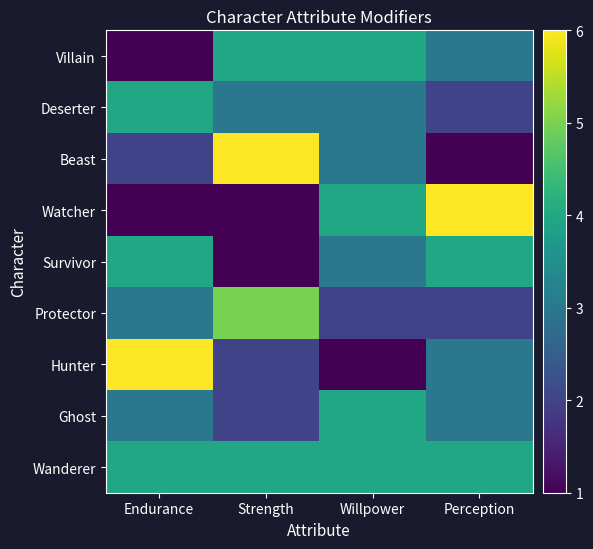

Reading left to right, what are all the values shown in this chart?

Villain: Endurance=1	Strength=4	Willpower=4	Perception=3
Deserter: Endurance=4	Strength=3	Willpower=3	Perception=2
Beast: Endurance=2	Strength=6	Willpower=3	Perception=1
Watcher: Endurance=1	Strength=1	Willpower=4	Perception=6
Survivor: Endurance=4	Strength=1	Willpower=3	Perception=4
Protector: Endurance=3	Strength=5	Willpower=2	Perception=2
Hunter: Endurance=6	Strength=2	Willpower=1	Perception=3
Ghost: Endurance=3	Strength=2	Willpower=4	Perception=3
Wanderer: Endurance=4	Strength=4	Willpower=4	Perception=4